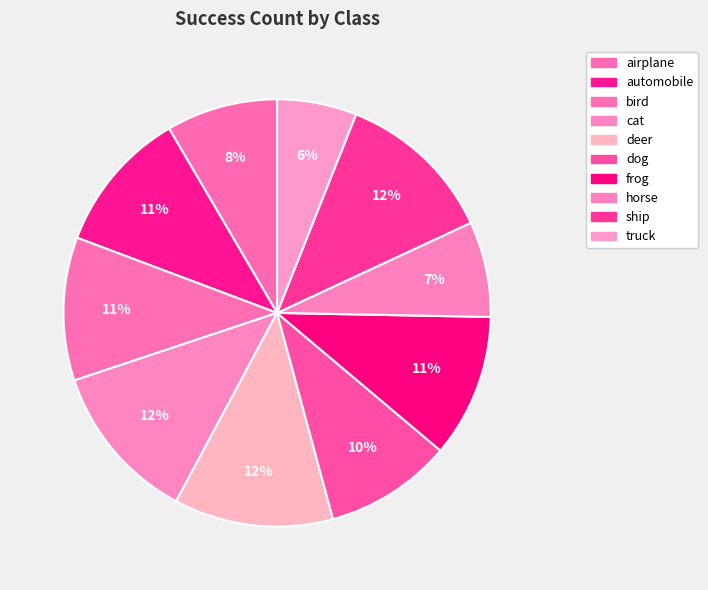

How many slices are in this pie chart?

10